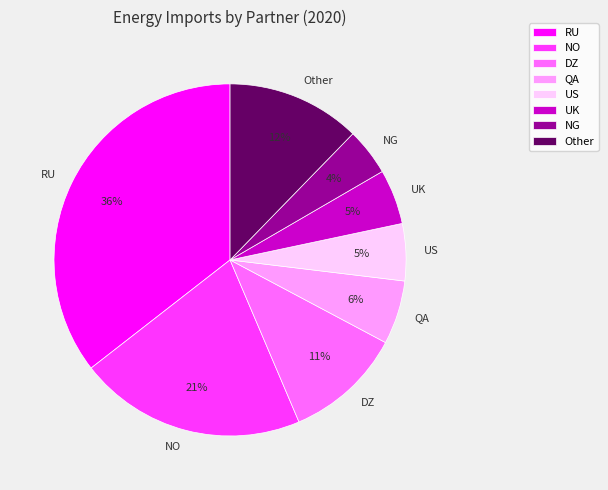

What percentage is the RU slice, to the nearest percent?

36%